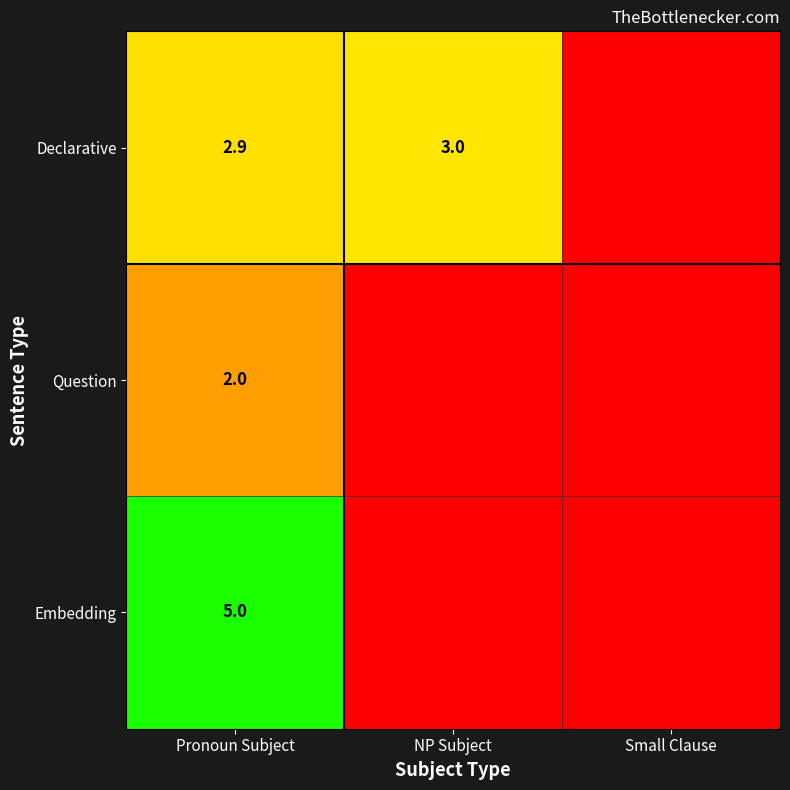

What is the maximum value shown in the chart?

5.0